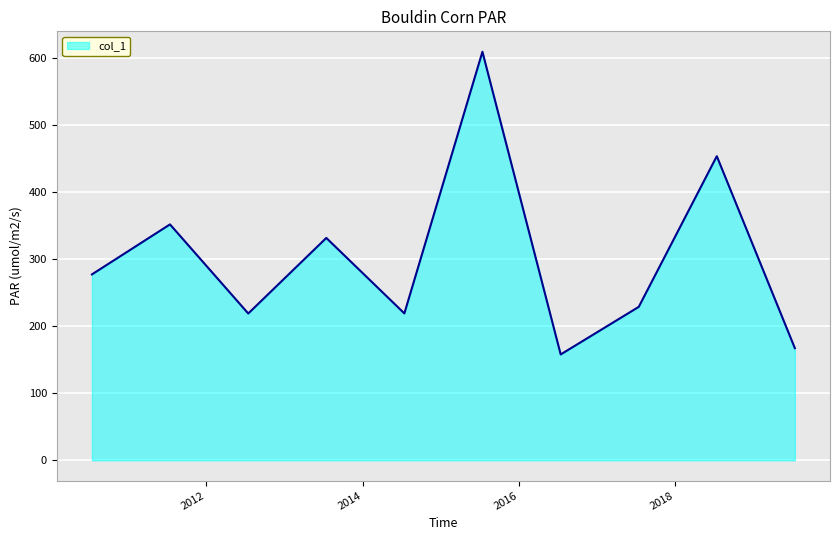

Count the number of values greater than 277.

5